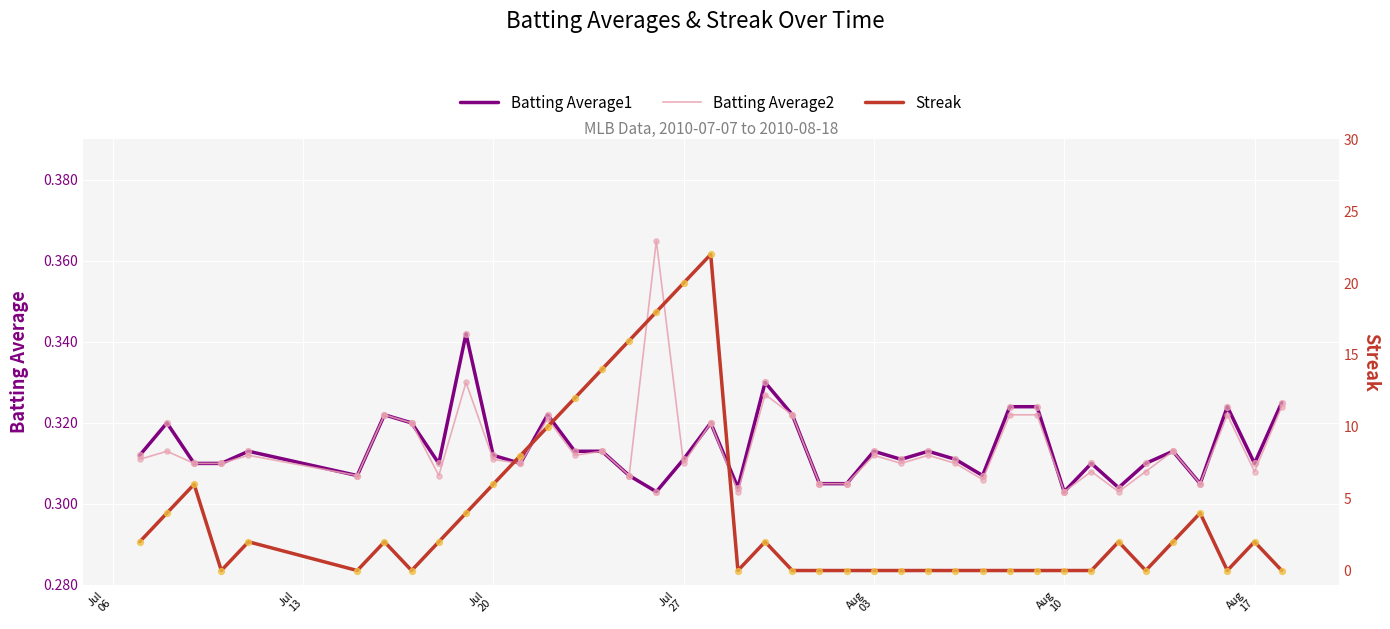

At how many categories does at least one series exceed 4?

10